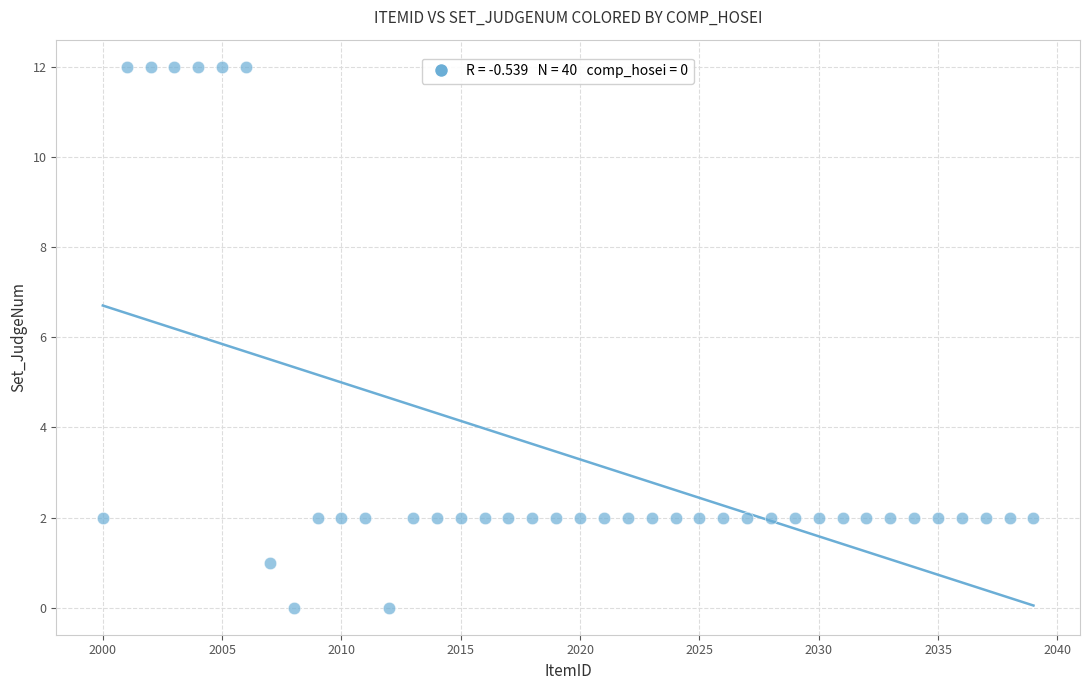

What is the range of Y values (max minus min)?

12